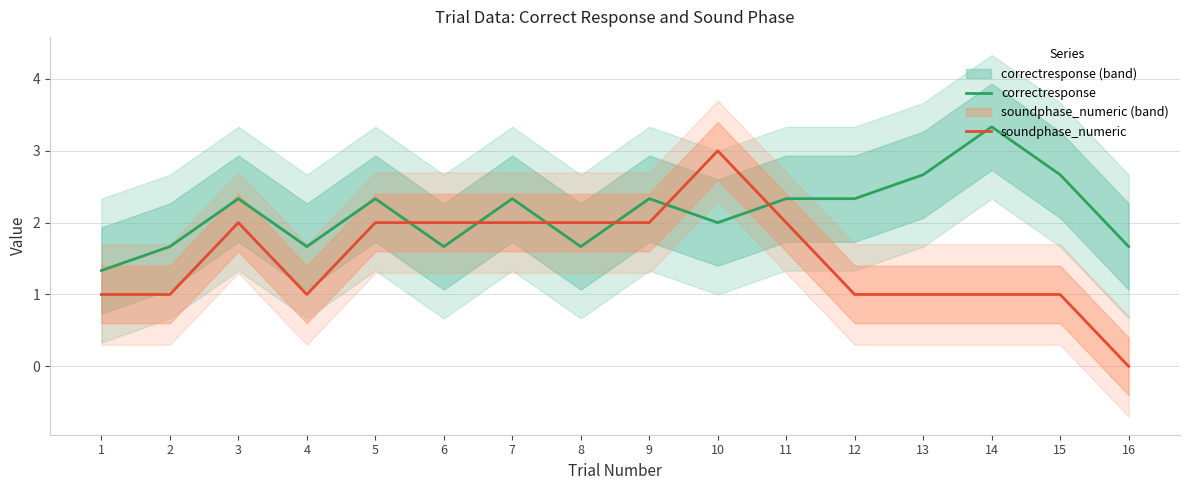

True or false: soundphase_numeric has more than 0 interior local peaks.

True